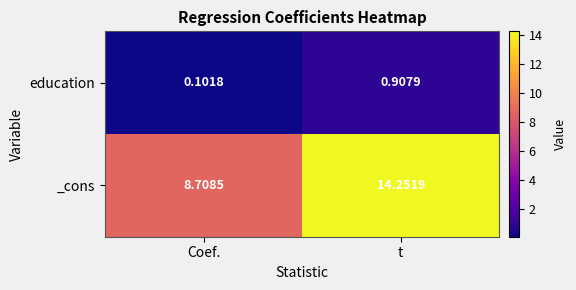

List the labels in order of _cons value, largest first.

t, Coef.